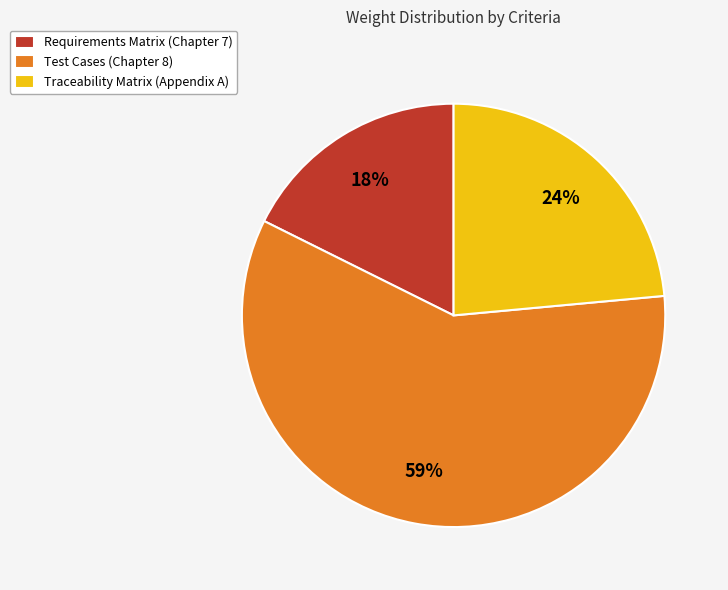

Count the number of slices in the pie.

3